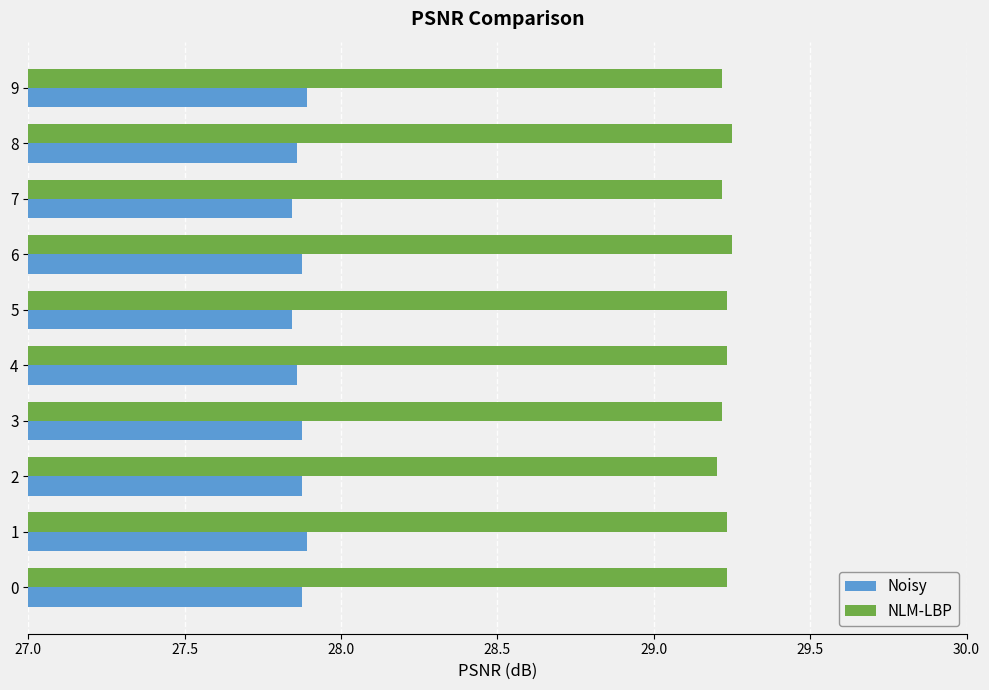

What is the difference between the highest and lowest values at 3?

1.3